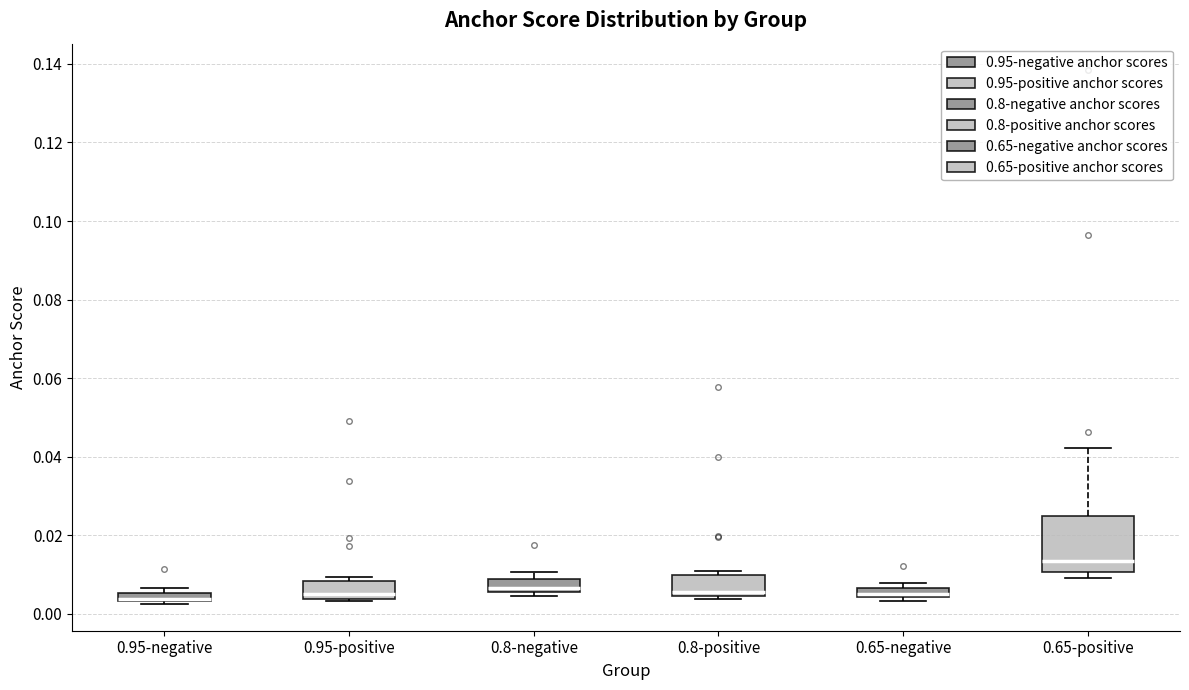

Where is the upper edge of the box for 0.95-negative on the y-axis? The values are not printed on the chart, so give them approximately, as read against the axis.

0.006